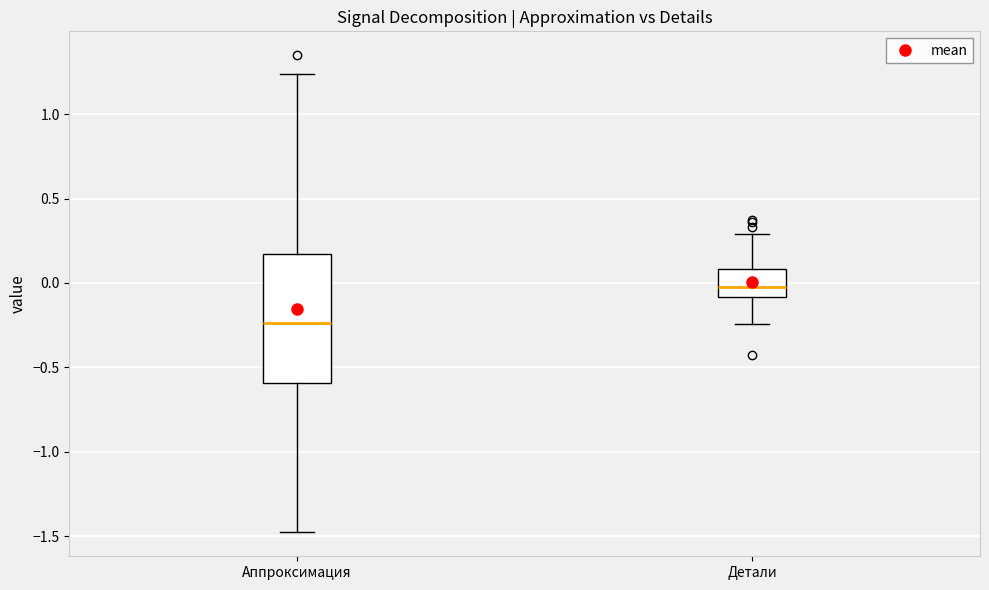

Reading left to right, read every box against the y-axis: the position of its median line, the range the box covers, and the ends of its whiskers. The values are not printed on the chart, so give them approximately, as read against the axis.

Аппроксимация: median -0.25, box -0.60 to 0.15, whiskers -1.50 to 1.25
Детали: median -0.05, box -0.10 to 0.10, whiskers -0.25 to 0.30